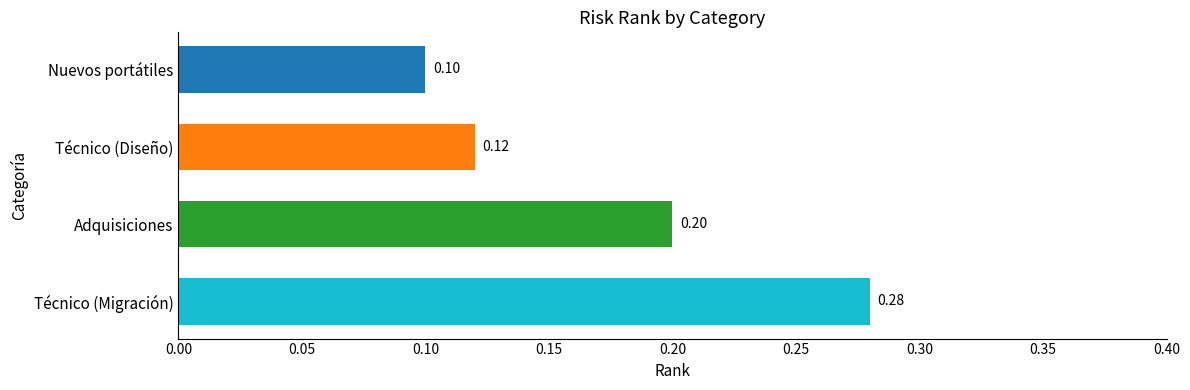

List the labels in order of value, largest first.

Técnico (Migración), Adquisiciones, Técnico (Diseño), Nuevos portátiles